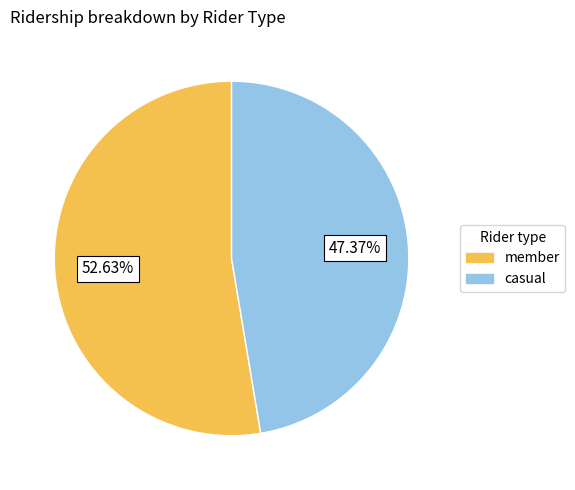

Between casual and member, which is larger?

member